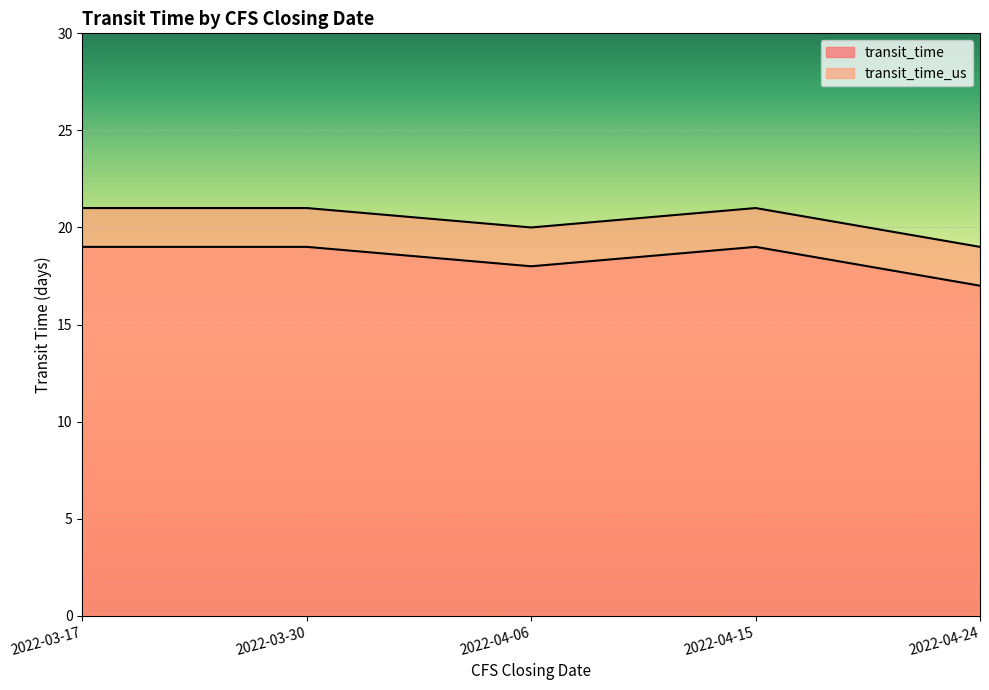

In transit_time_us, how many points are lower than both neighbors (excluding endpoints)?

1